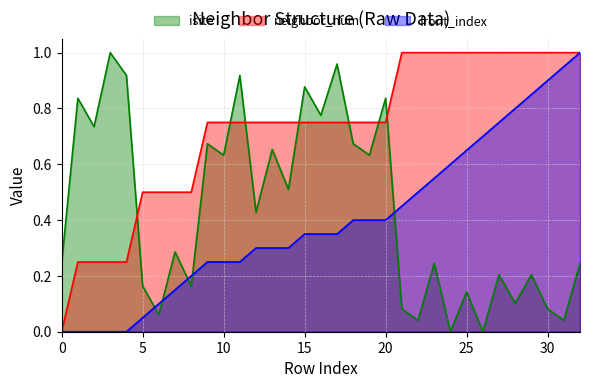

What is the value of the neighbor_num point at the 9th from the left?

0.5